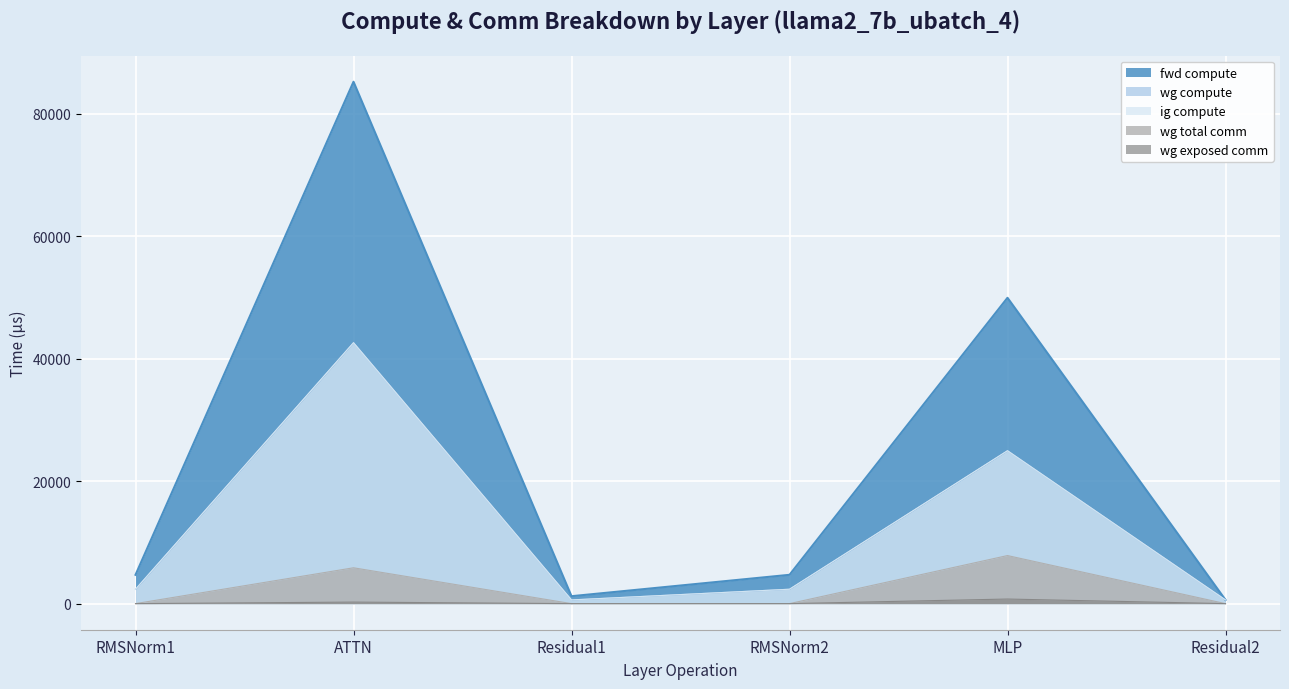

Reading left to right, list all the values displayed in this chart.

fwd compute: RMSNorm1=4706.3	ATTN=85248.6	Residual1=1212.6	RMSNorm2=4706.3	MLP=49958.9	Residual2=606.3
wg compute: RMSNorm1=2353.2	ATTN=42624.3	Residual1=606.3	RMSNorm2=2353.2	MLP=24979.4	Residual2=606.3
ig compute: RMSNorm1=2353.2	ATTN=42624.3	Residual1=606.3	RMSNorm2=2353.2	MLP=24979.4	Residual2=606.3
wg exposed comm: RMSNorm1=0.0	ATTN=250.4	Residual1=0.0	RMSNorm2=0.0	MLP=749.2	Residual2=0.0
wg total comm: RMSNorm1=0.0	ATTN=5855.3	Residual1=0.0	RMSNorm2=0.0	MLP=7851.5	Residual2=0.0